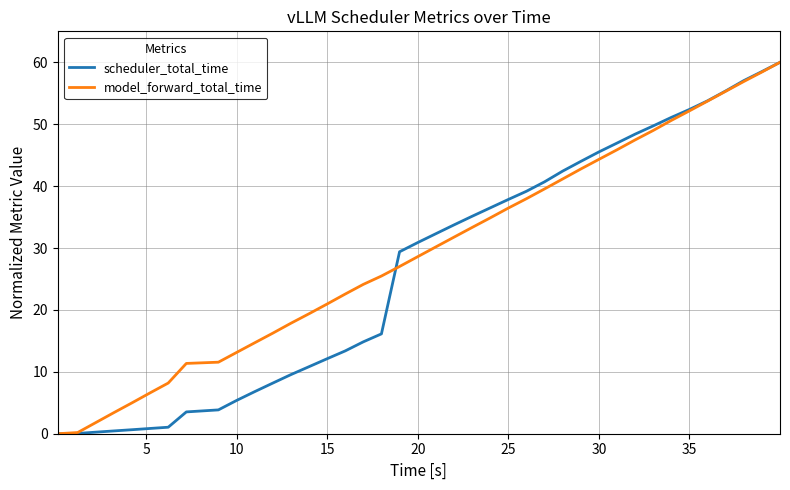

Which series ends up on top after the final intersection of model_forward_total_time and scheduler_total_time?

scheduler_total_time